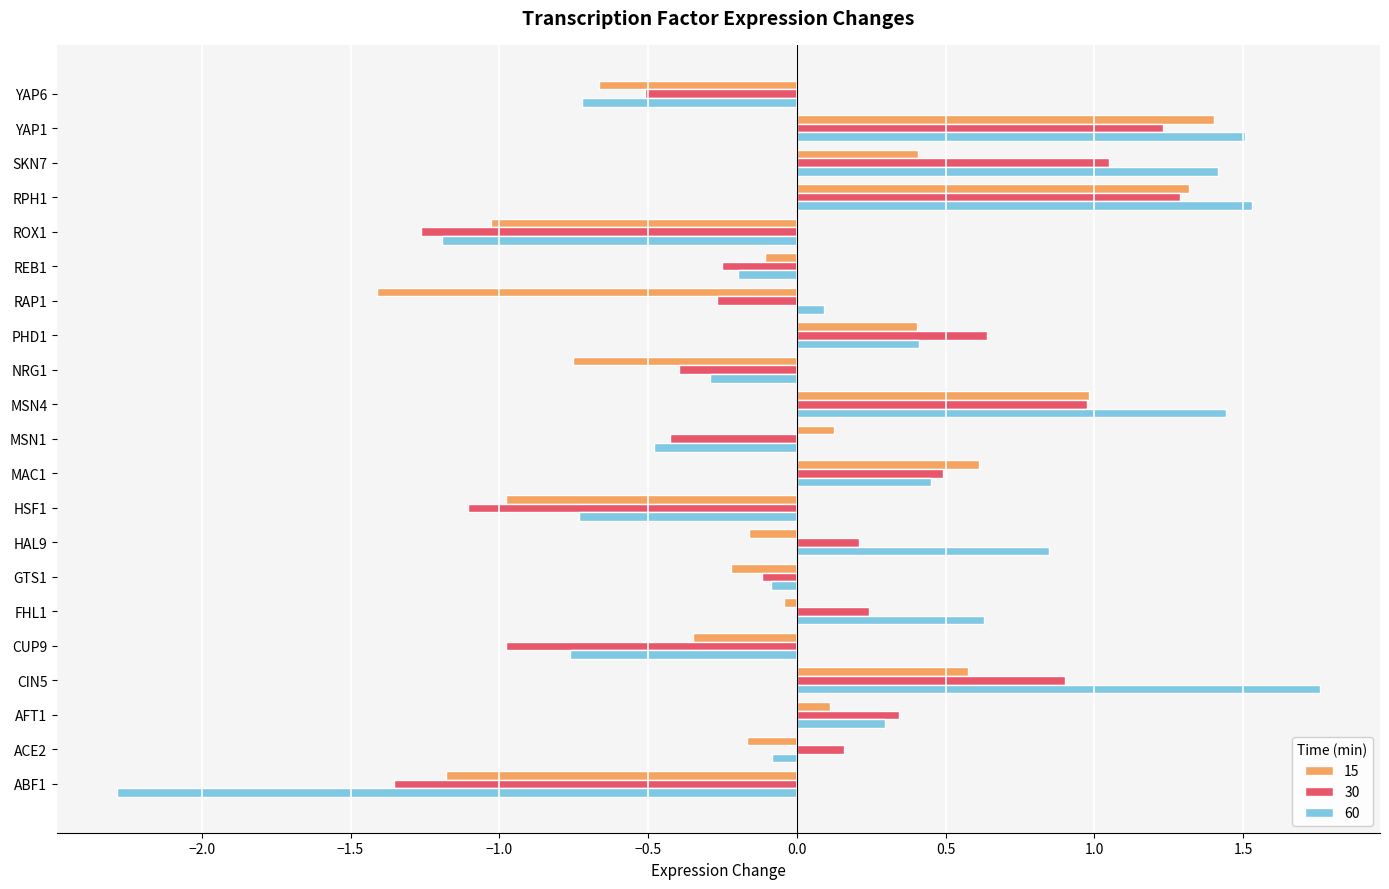

What is the difference between the 30 values at MSN1 and YAP6?

0.1